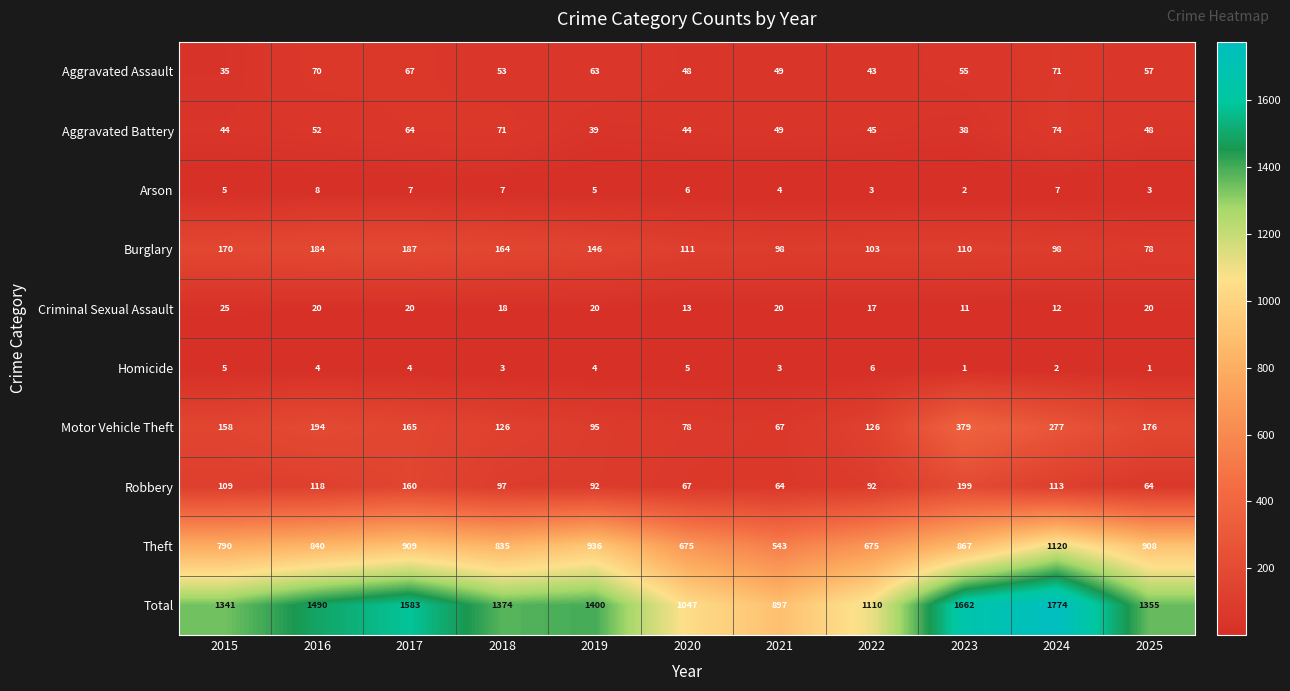

At which label does Arson reach its peak?

2016